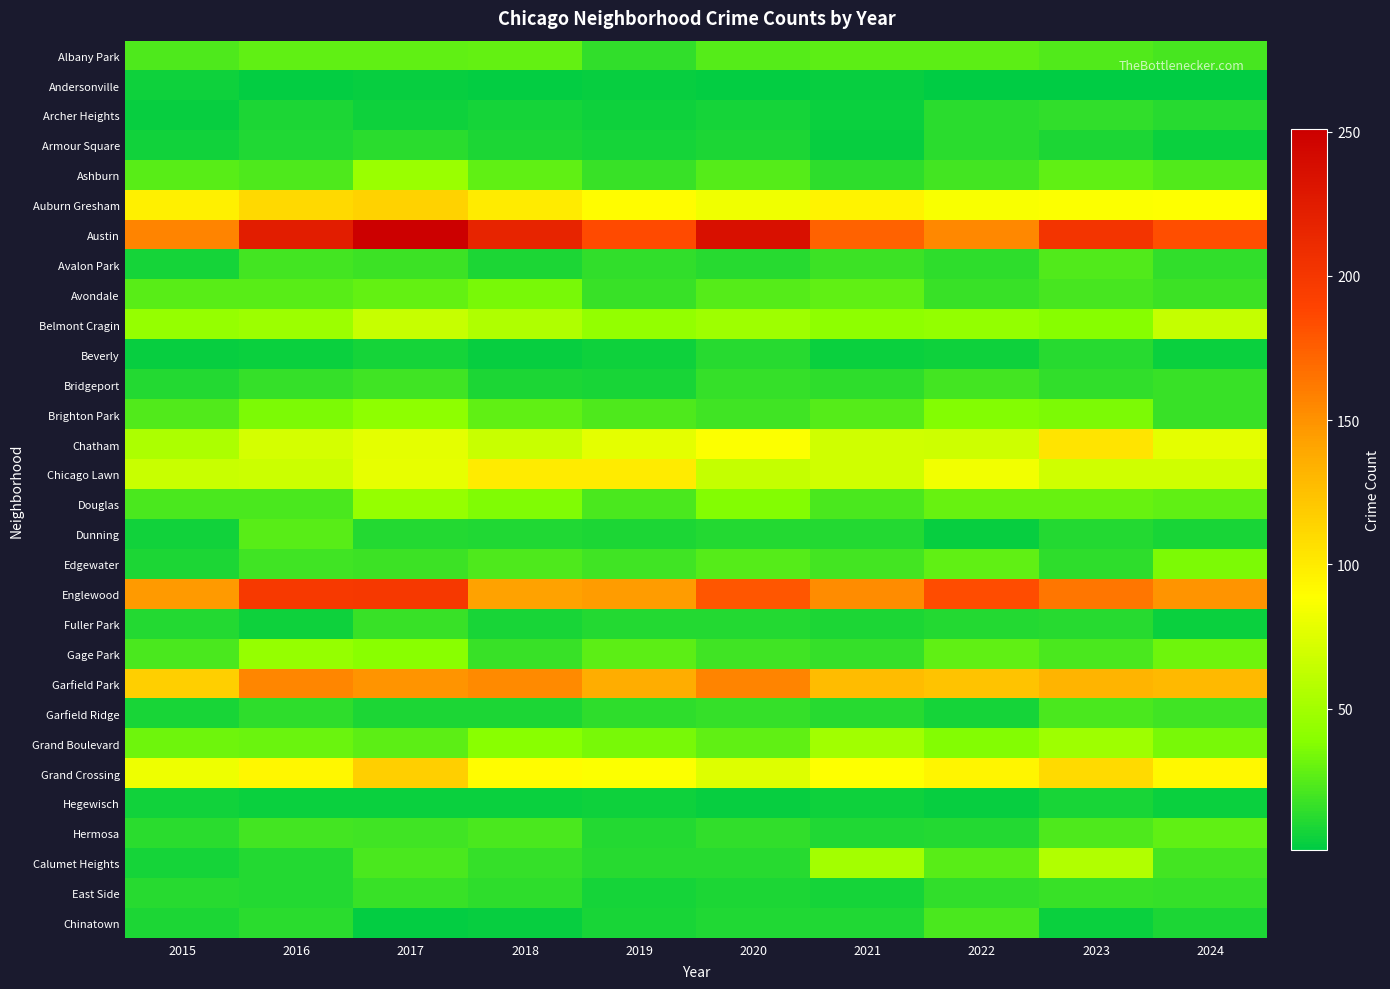

At 2023, list the series in order from smallest to largest.

Andersonville, Chinatown, Hegewisch, Armour Square, Dunning, Beverly, Fuller Park, Edgewater, Archer Heights, Bridgeport, East Side, Avondale, Gage Park, Garfield Ridge, Hermosa, Albany Park, Avalon Park, Ashburn, Douglas, Brighton Park, Belmont Cragin, Grand Boulevard, Calumet Heights, Chicago Lawn, Auburn Gresham, Chatham, Grand Crossing, Garfield Park, Englewood, Austin